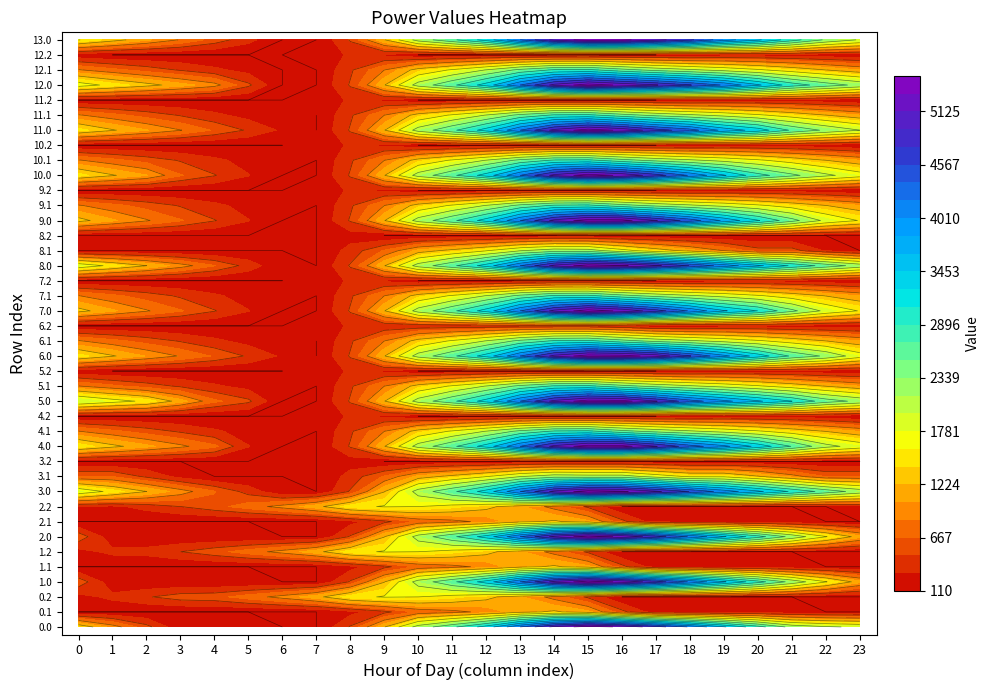

Is it true that 0.2 equals 109.9 at 22?

True